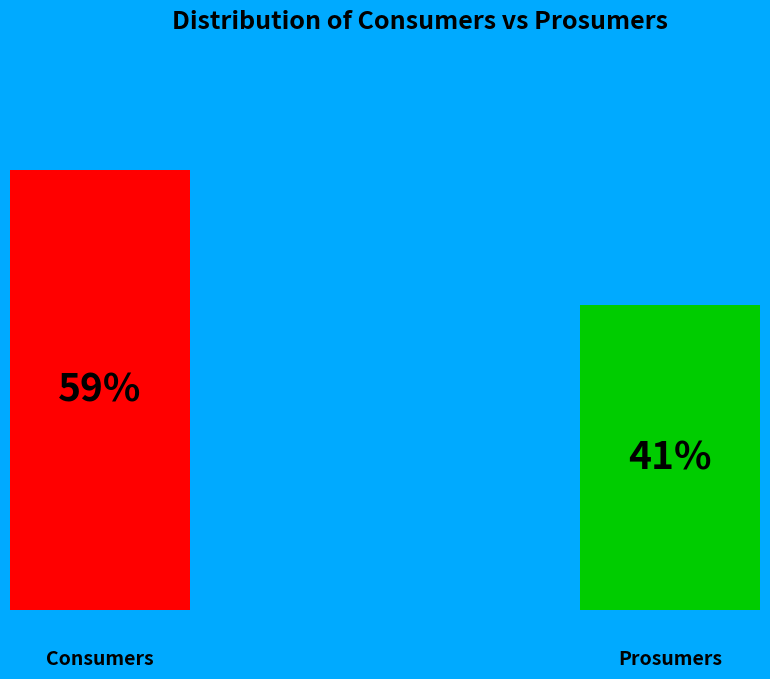

Count the number of slices in the pie.

2